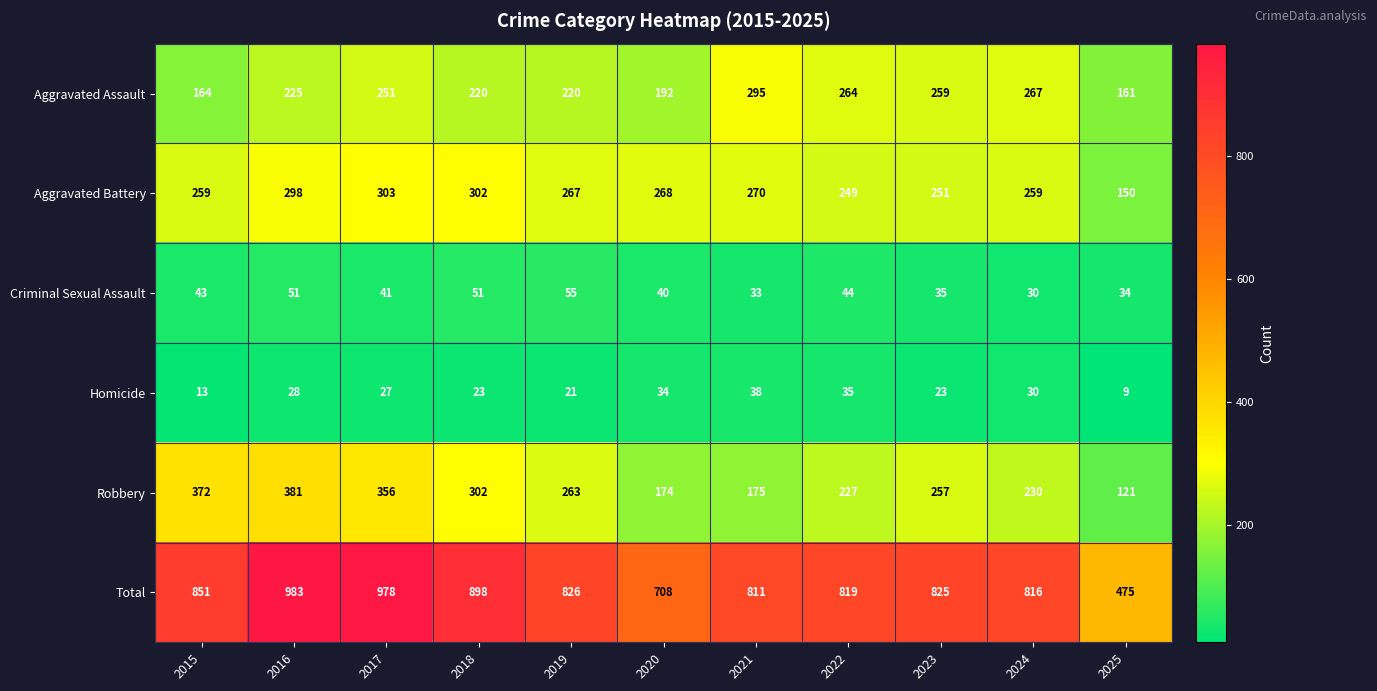

Where is Total nearest to the value 729?

2020